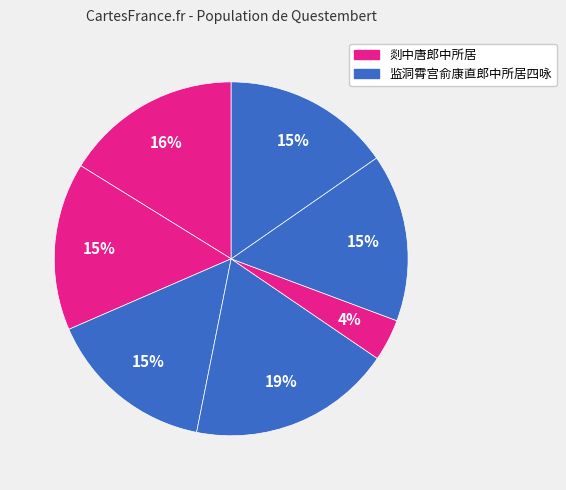

How many slices are in this pie chart?

7